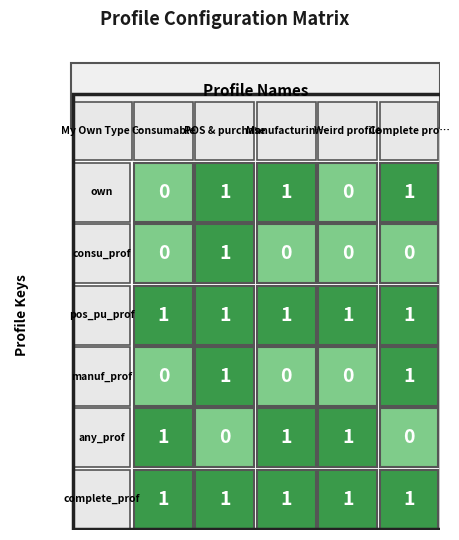

Which series has the largest range (max minus min)?

own